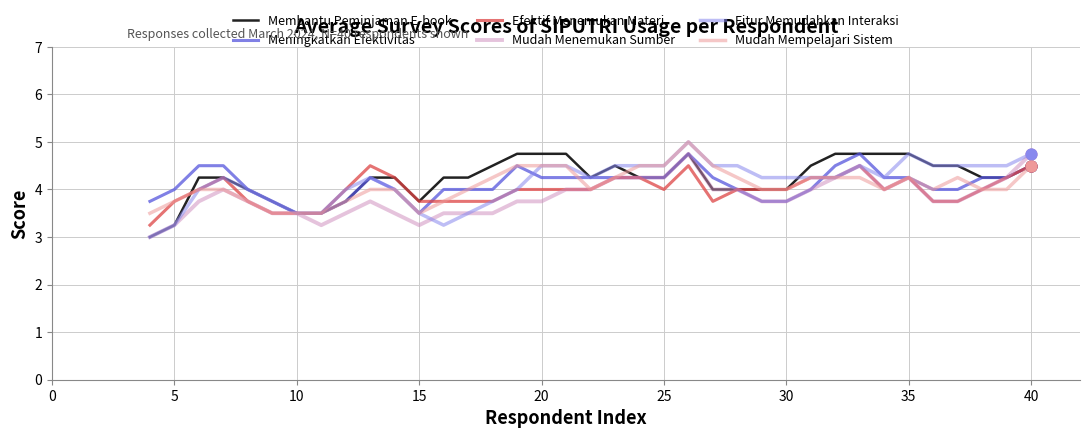

What is the minimum value shown in the chart?

3.0